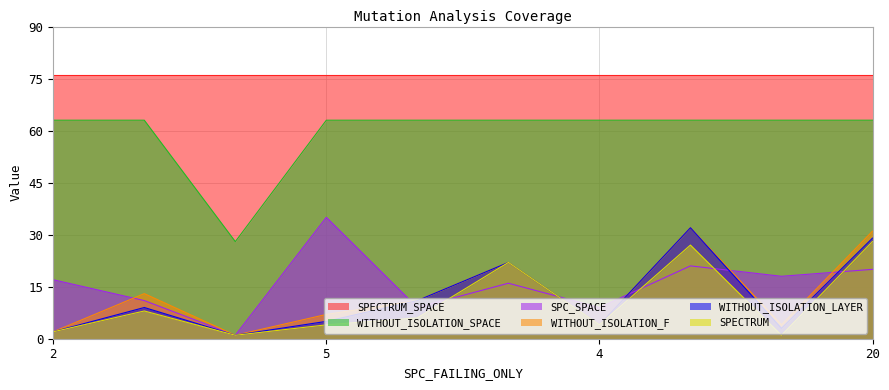

How many intersections are there between SPC_SPACE and SPECTRUM?

5